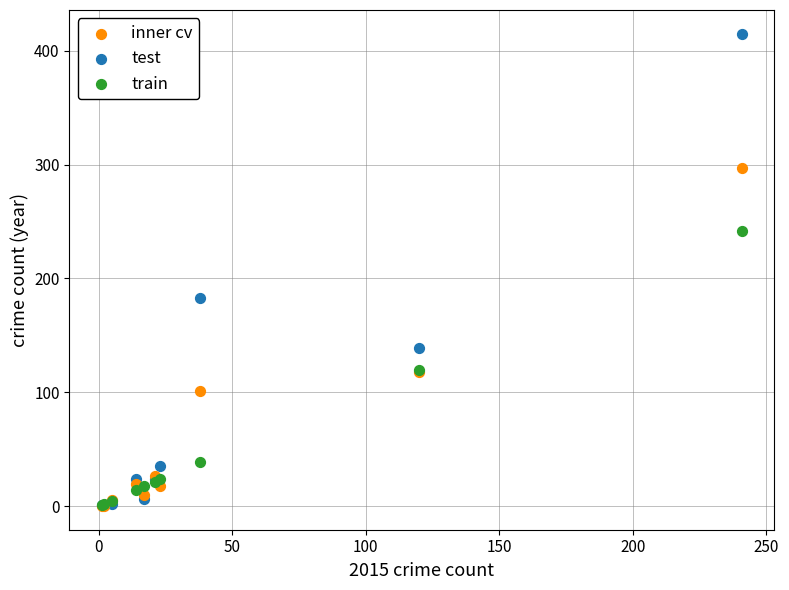

Which series reaches the maximum Y coordinate?

test